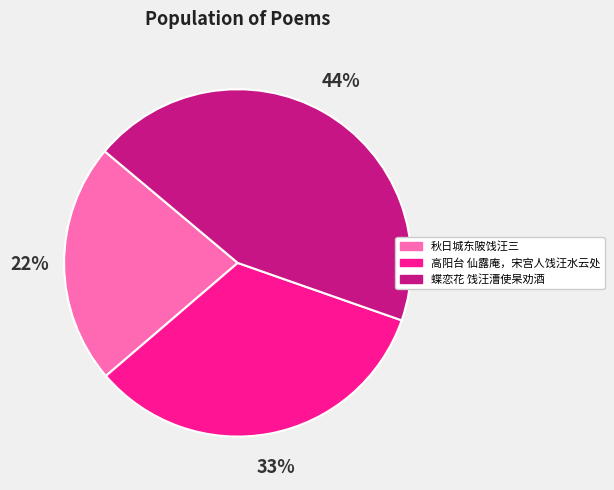

To the nearest percent, what portion does 高阳台 仙露庵，宋宫人饯汪水云处 represent?

33%